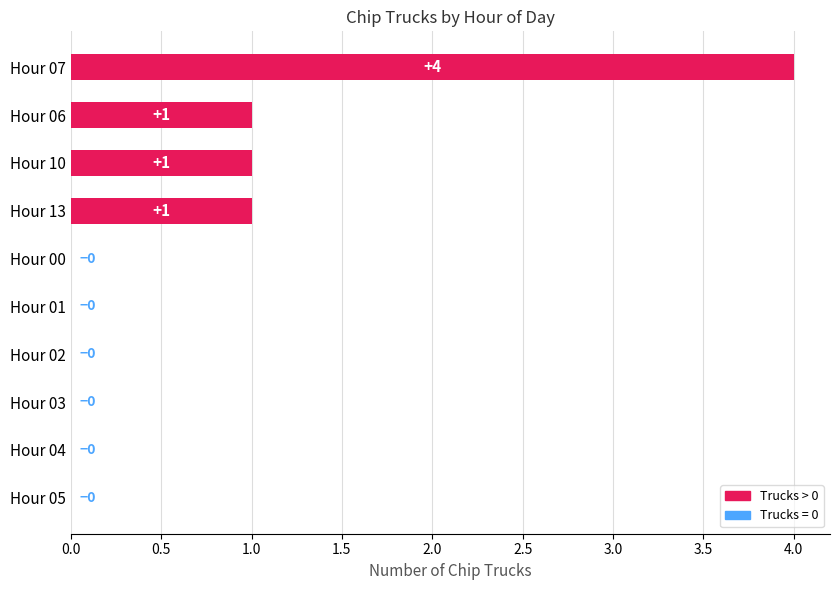

The chart shows a value of 2 at Hour 10. True or false?

False